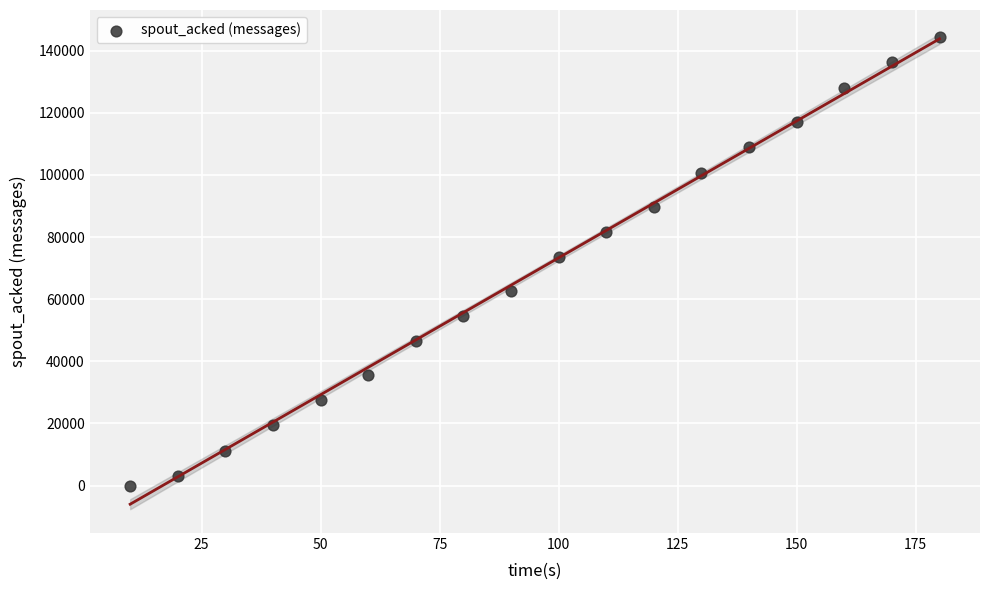

What is the range of Y values (max minus min)?

144420